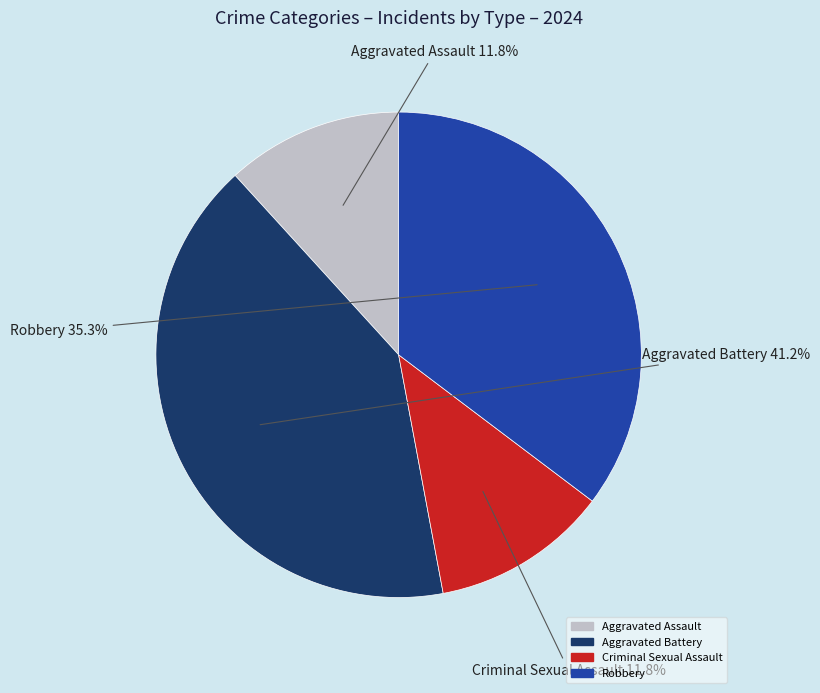

Is Robbery the majority of the pie?

No